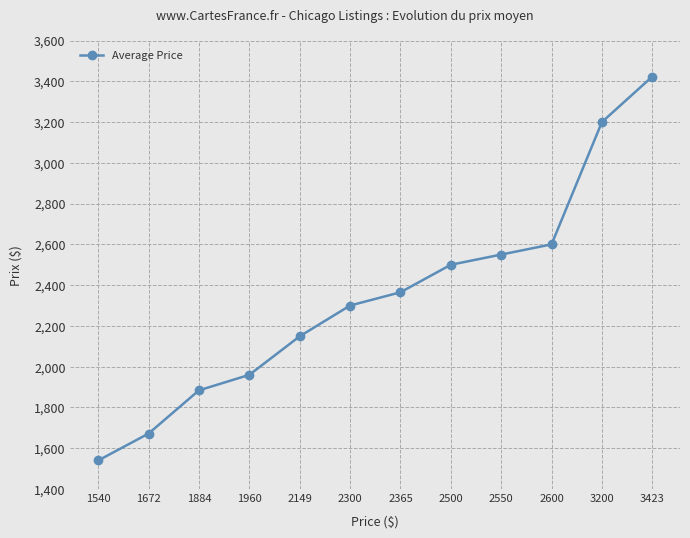

Rank the categories by value from highest to lowest.

3423, 3200, 2600, 2550, 2500, 2365, 2300, 2149, 1960, 1884, 1672, 1540